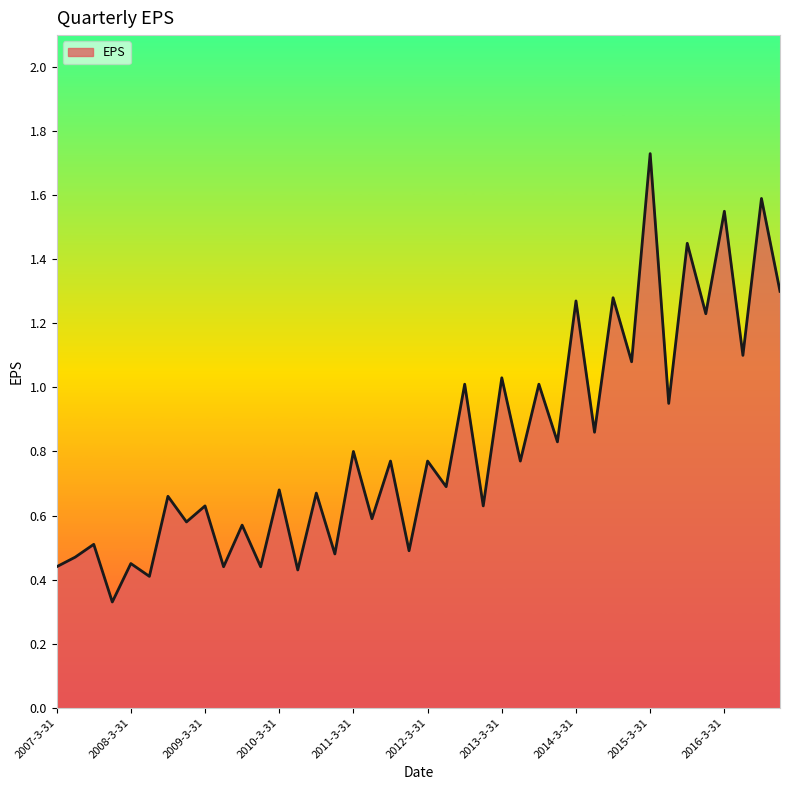

Reading left to right, list all the values displayed in this chart.

2007-3-31=0.4	2007-6-30=0.5	2007-9-30=0.5	2007-12-31=0.3	2008-3-31=0.5	2008-6-30=0.4	2008-9-30=0.7	2008-12-31=0.6	2009-3-31=0.6	2009-6-30=0.4	2009-9-30=0.6	2009-12-31=0.4	2010-3-31=0.7	2010-6-30=0.4	2010-9-30=0.7	2010-12-31=0.5	2011-3-31=0.8	2011-6-30=0.6	2011-9-30=0.8	2011-12-31=0.5	2012-3-31=0.8	2012-6-30=0.7	2012-9-30=1.0	2012-12-31=0.6	2013-3-31=1.0	2013-6-30=0.8	2013-9-30=1.0	2013-12-31=0.8	2014-3-31=1.3	2014-6-30=0.9	2014-9-30=1.3	2014-12-31=1.1	2015-3-31=1.7	2015-6-30=0.9	2015-9-30=1.4	2015-12-31=1.2	2016-3-31=1.6	2016-6-30=1.1	2016-9-30=1.6	2016-12-31=1.3